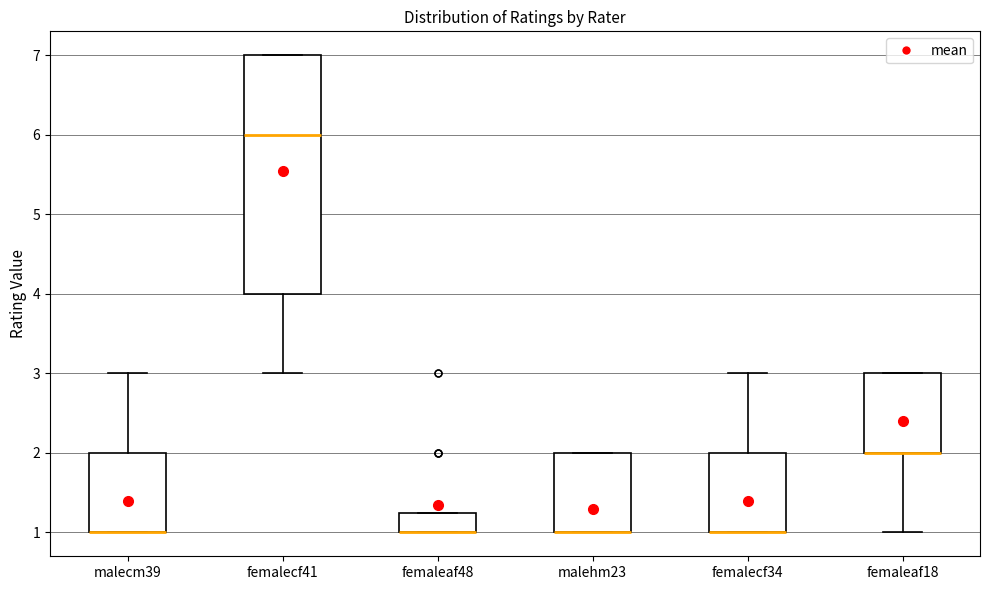

Which box is the tallest, from its lower edge to its upper edge?

femalecf41